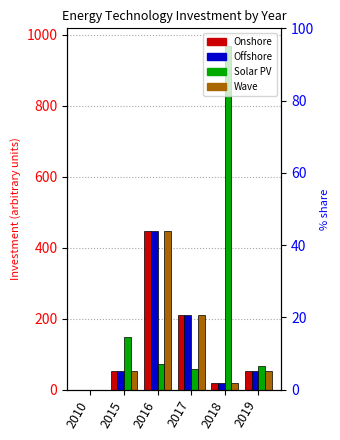

Read the Wave value at 2015.

53.4